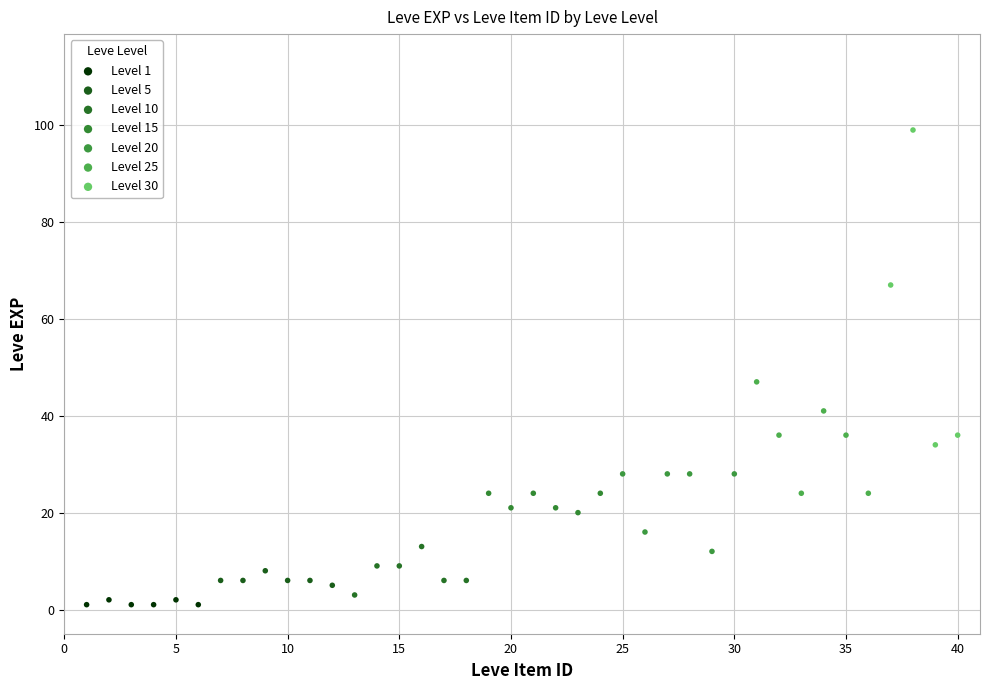

Which series has the widest spread of Y values?

Level 30